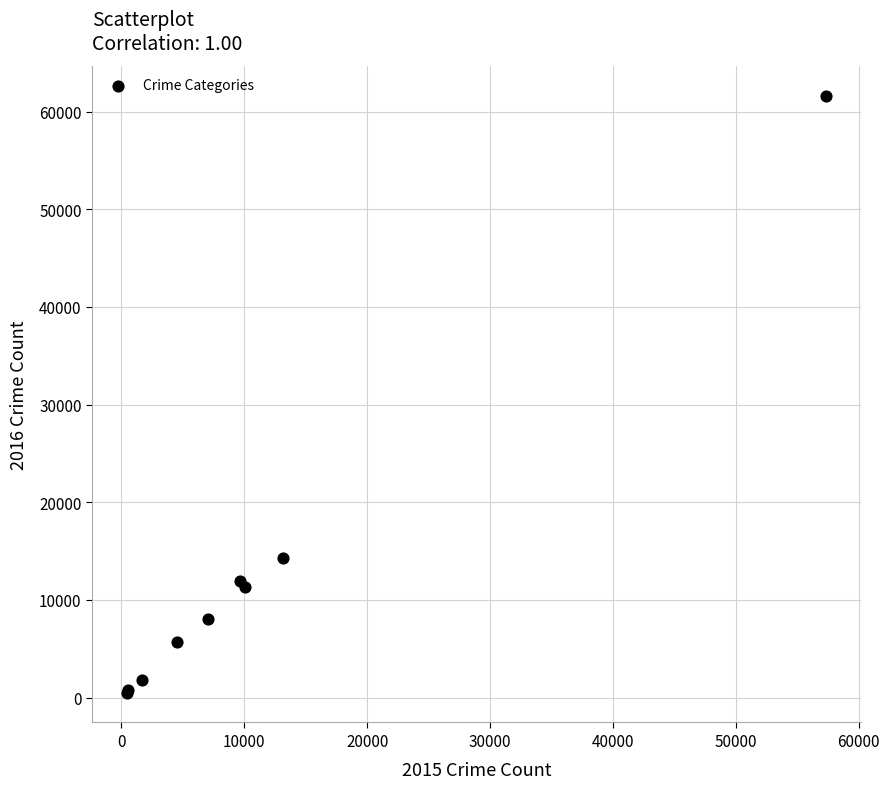

What Y value in the scatter plot is closest to 31066?

14289